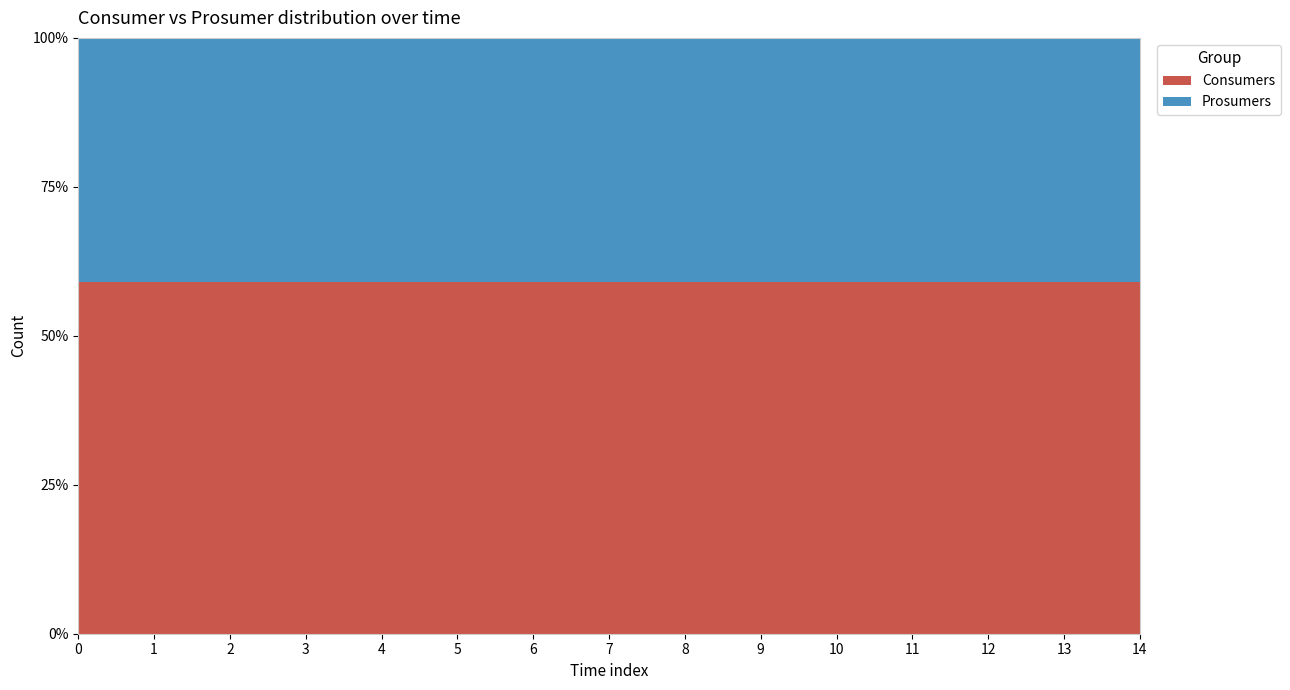

Reading left to right, transcribe all the data shown in this chart.

Consumers: 0=635	1=635	2=635	3=635	4=635	5=635	6=635	7=635	8=635	9=635	10=635	11=635	12=635	13=635	14=635
Prosumers: 0=440	1=440	2=440	3=440	4=440	5=440	6=440	7=440	8=440	9=440	10=440	11=440	12=440	13=440	14=440